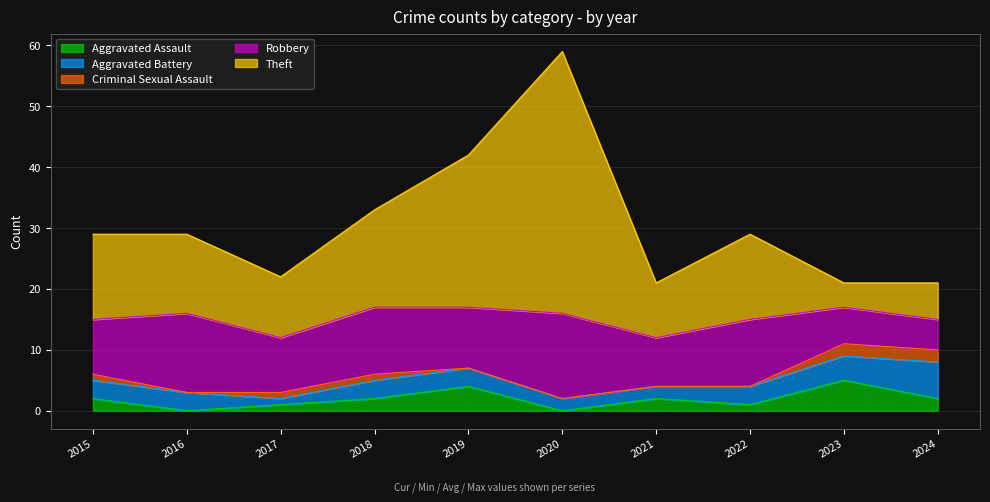

What is the difference between the Aggravated Battery values at 2020 and 2016?

1